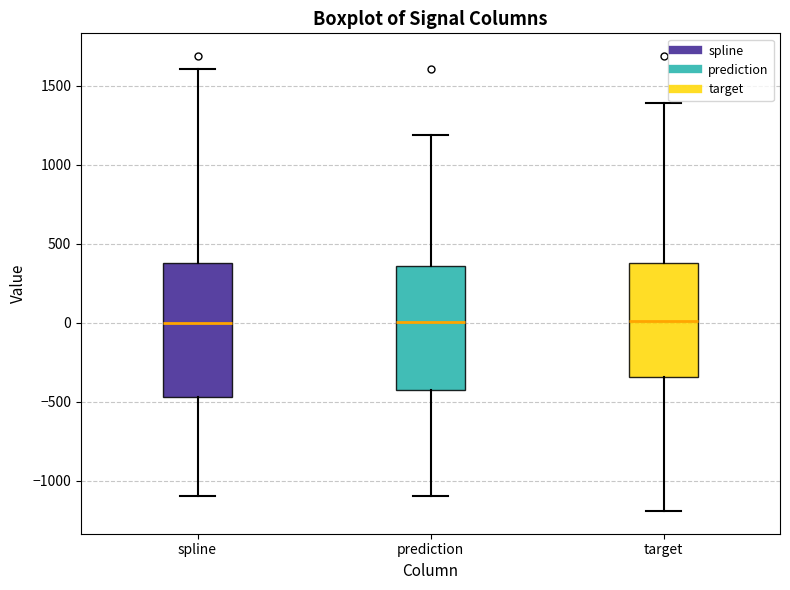

Reading left to right, transcribe this box plot: for each box, give where its median line is, the range the box spans, and where its two whiskers end, as read against the y-axis. The values are not printed on the chart, so give them approximately, as read against the axis.

spline: median 0, box -450 to 400, whiskers -1100 to 1600
prediction: median 0, box -450 to 350, whiskers -1100 to 1200
target: median 0, box -350 to 400, whiskers -1200 to 1400